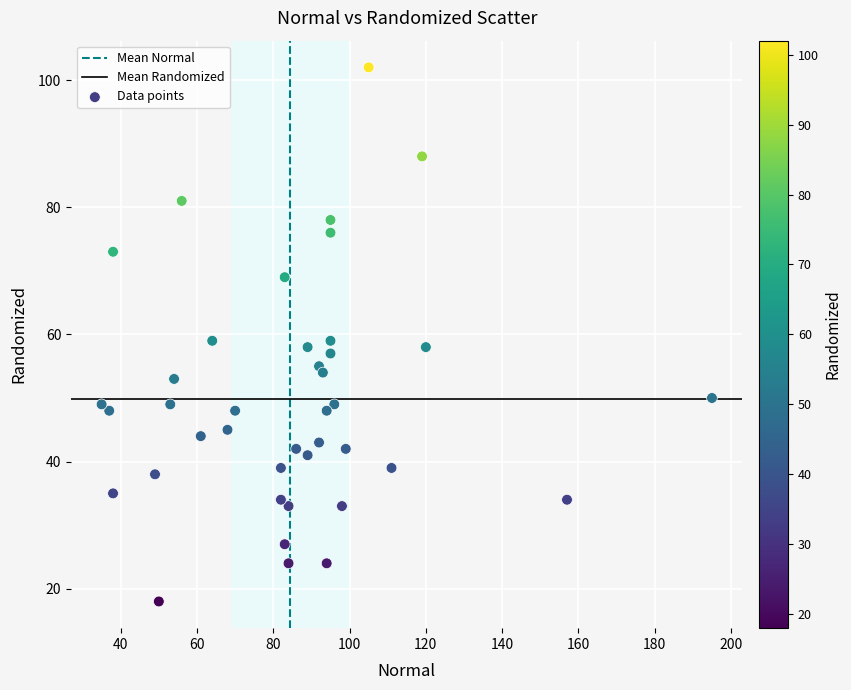

What is the range of Y values (max minus min)?

84